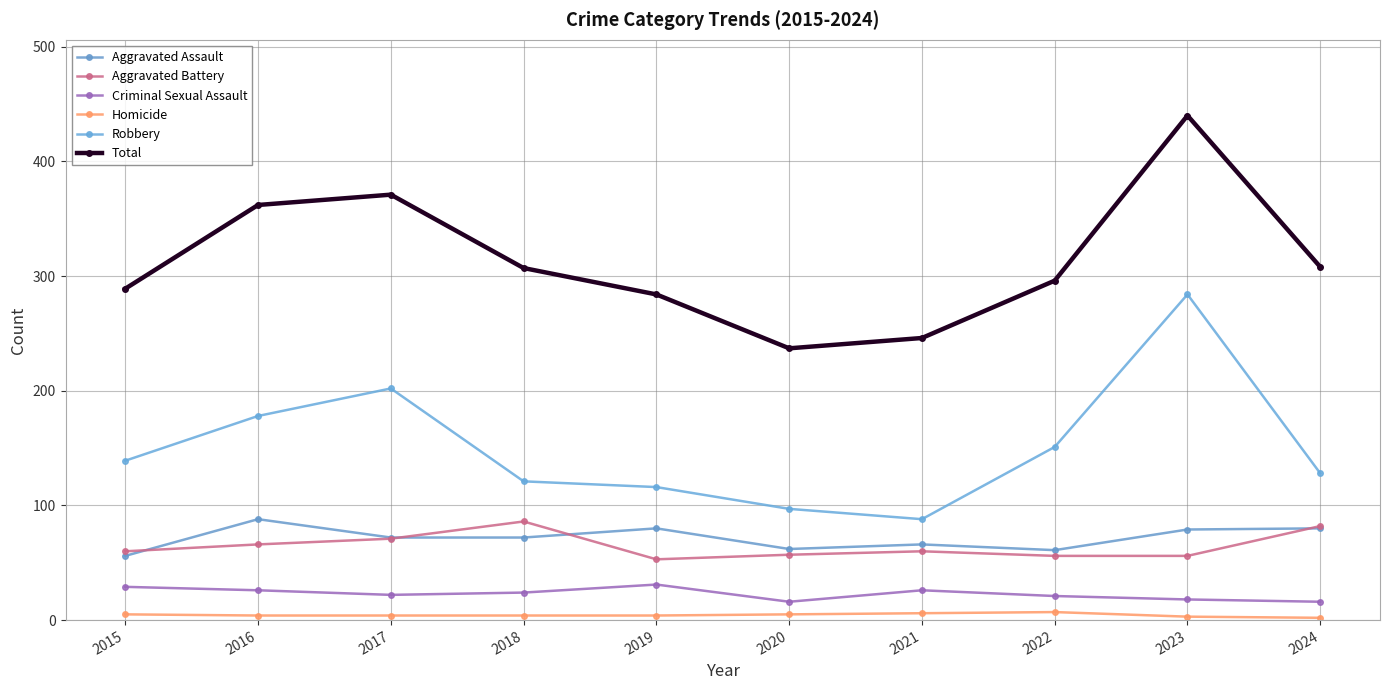

Reading left to right, extract all data points from this chart.

Aggravated Assault: 56	88	72	72	80	62	66	61	79	80
Aggravated Battery: 60	66	71	86	53	57	60	56	56	82
Criminal Sexual Assault: 29	26	22	24	31	16	26	21	18	16
Homicide: 5	4	4	4	4	5	6	7	3	2
Robbery: 139	178	202	121	116	97	88	151	284	128
Total: 289	362	371	307	284	237	246	296	440	308